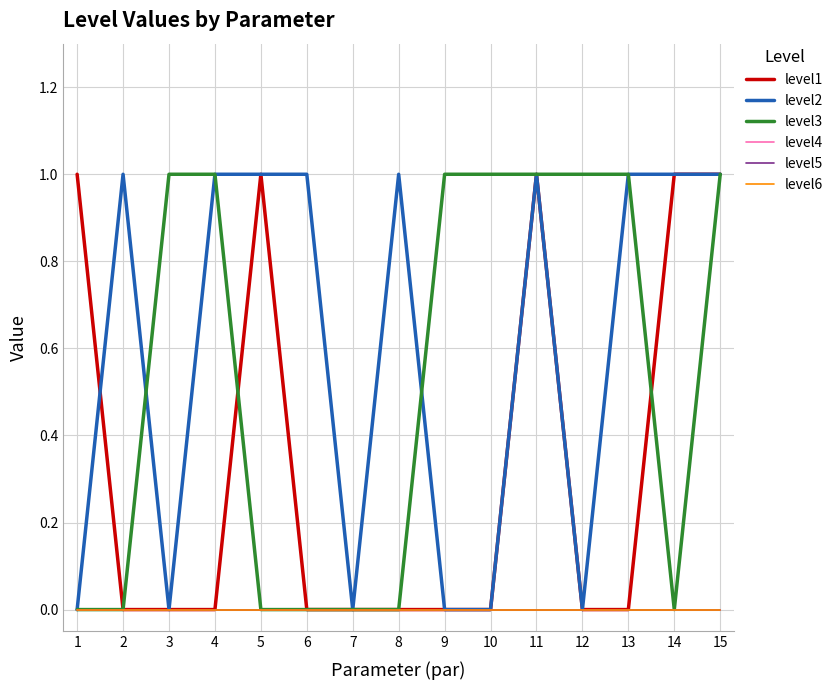

True or false: level5 and level1 intersect in this chart.

False